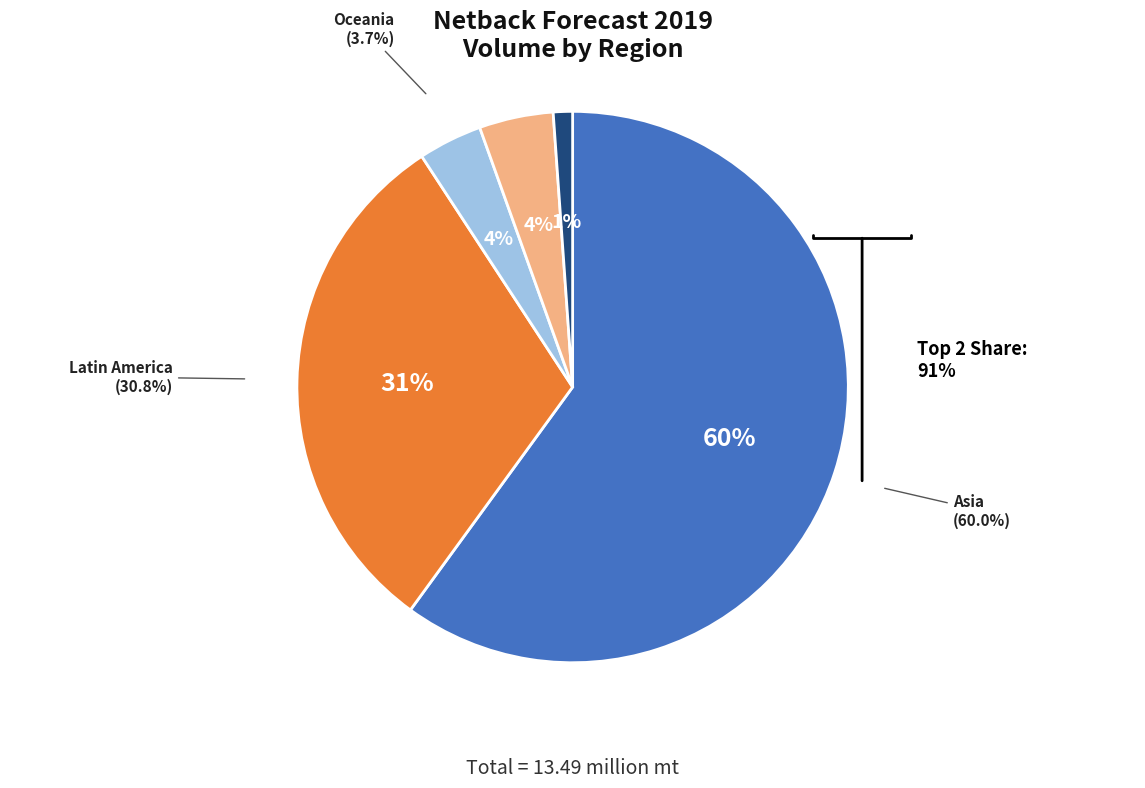

True or false: Asia accounts for 60% of the total.

True